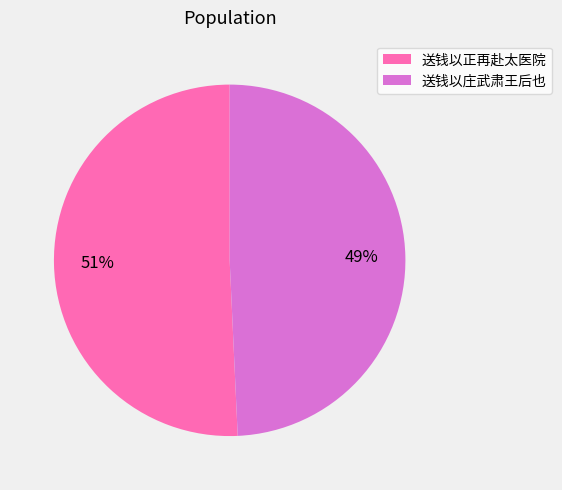

Is the sum of 送钱以正再赴太医院 and 送钱以庄武肃王后也 greater than half?

Yes